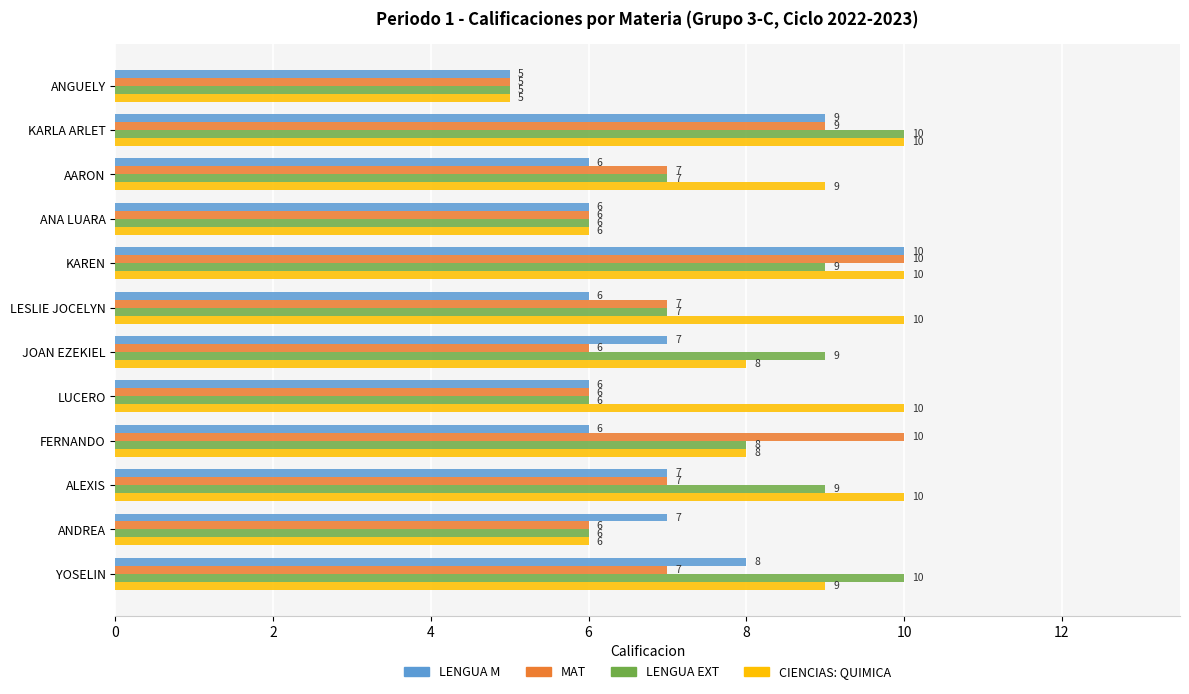

The LENGUA M series shows 6 at ANA LUARA. True or false?

True